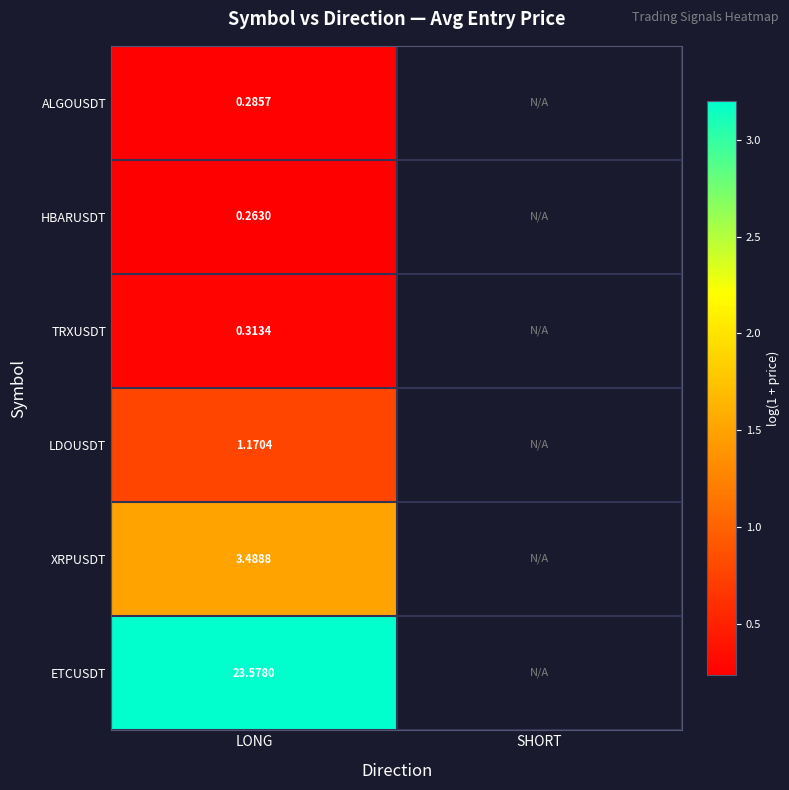

List the series in order of their peak value, lowest first.

HBARUSDT, ALGOUSDT, TRXUSDT, LDOUSDT, XRPUSDT, ETCUSDT